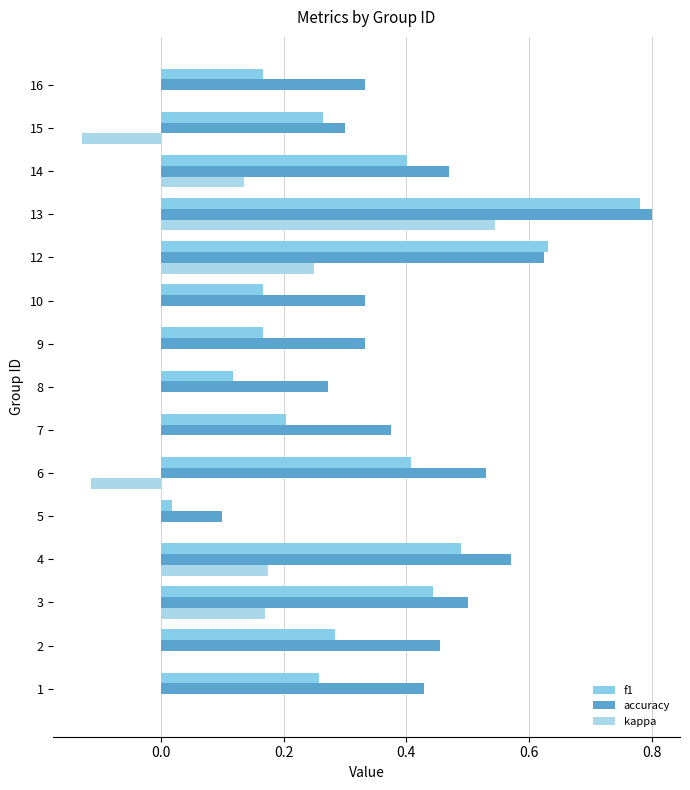

What value does the f1 series have at 9?

0.2